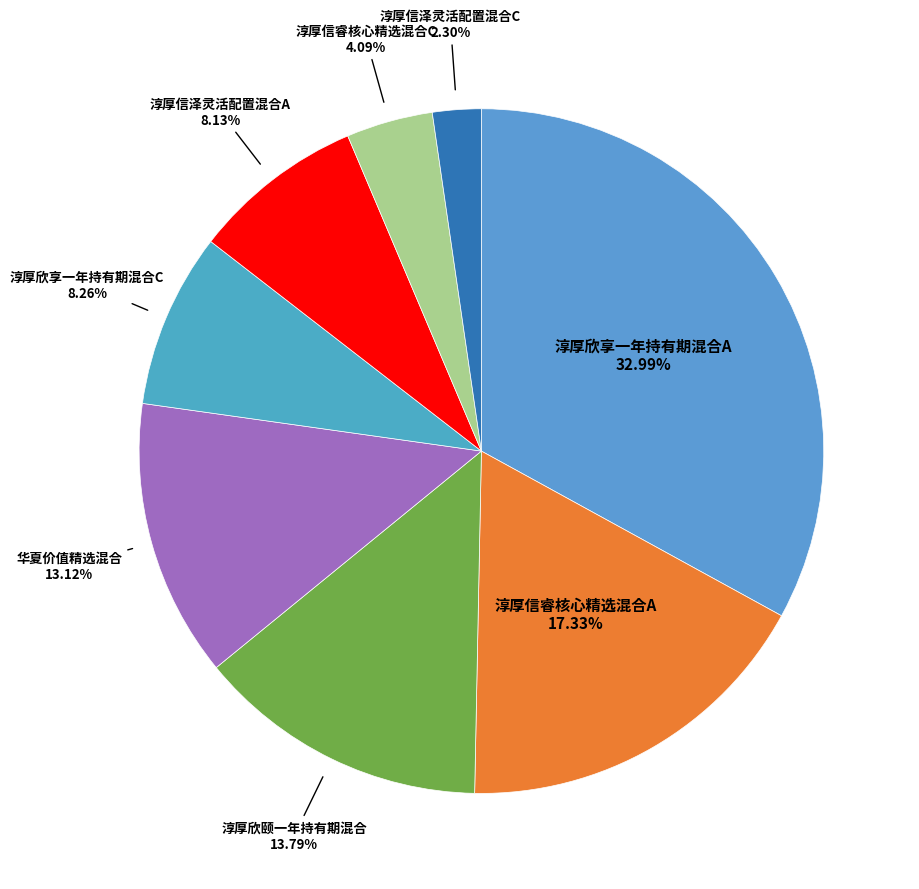

How many segments does this pie chart have?

8